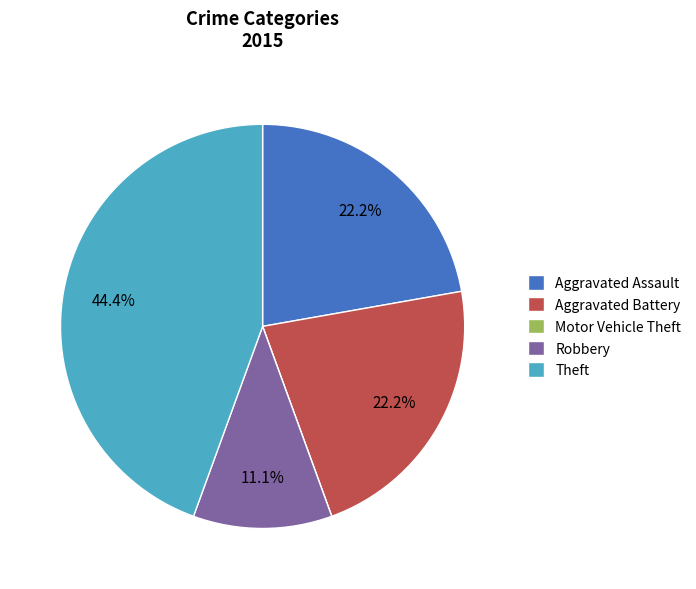

How much of the chart is everything except Robbery?

88.9%